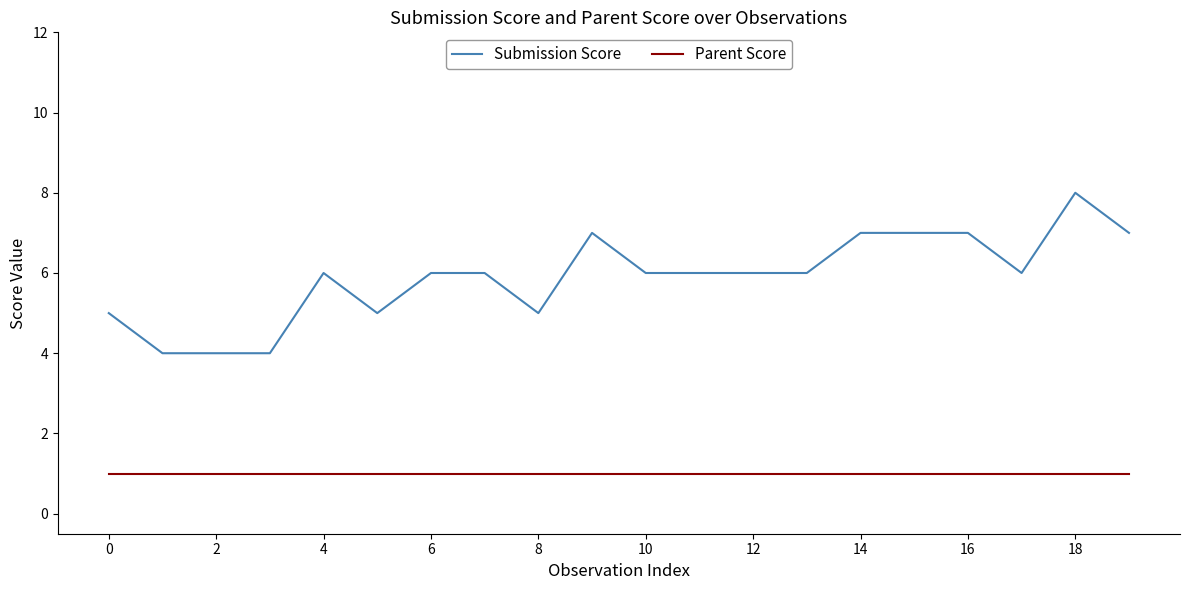

List the series in order of their overall mean, highest first.

Submission Score, Parent Score